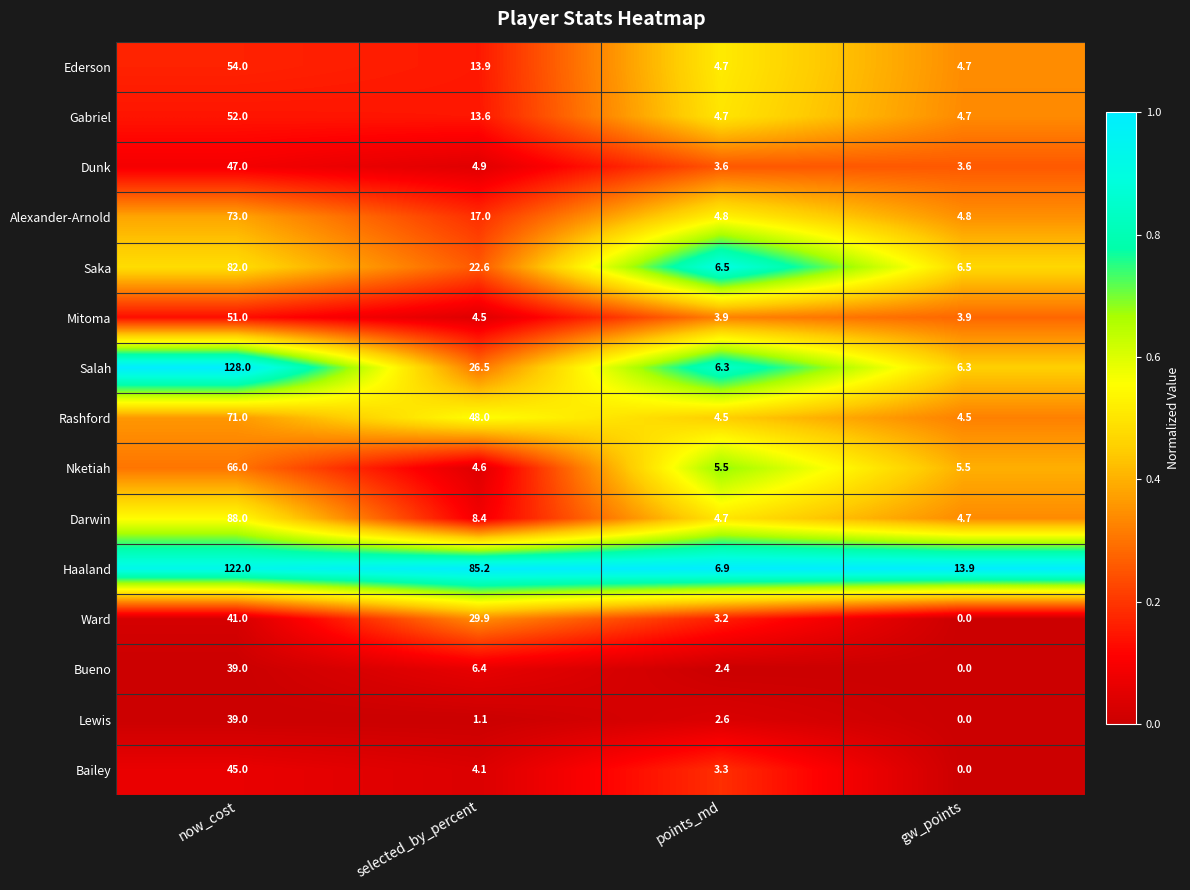

The Nketiah series shows 1.3 at selected_by_percent. True or false?

False